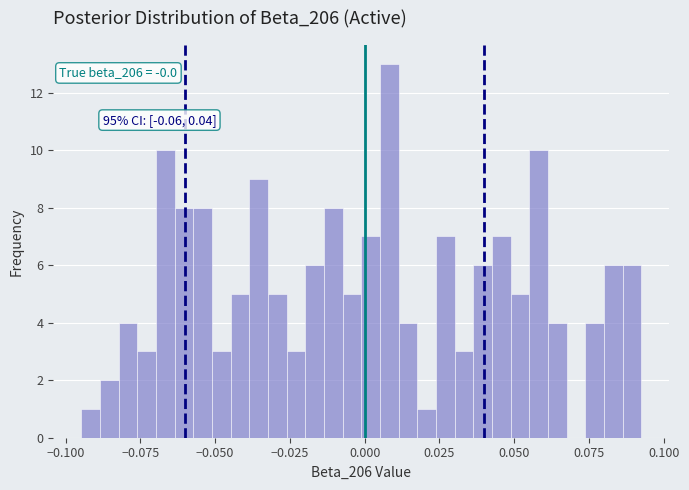

Read against the x-axis, roughly where is the centre of the tallest bar?

0.010